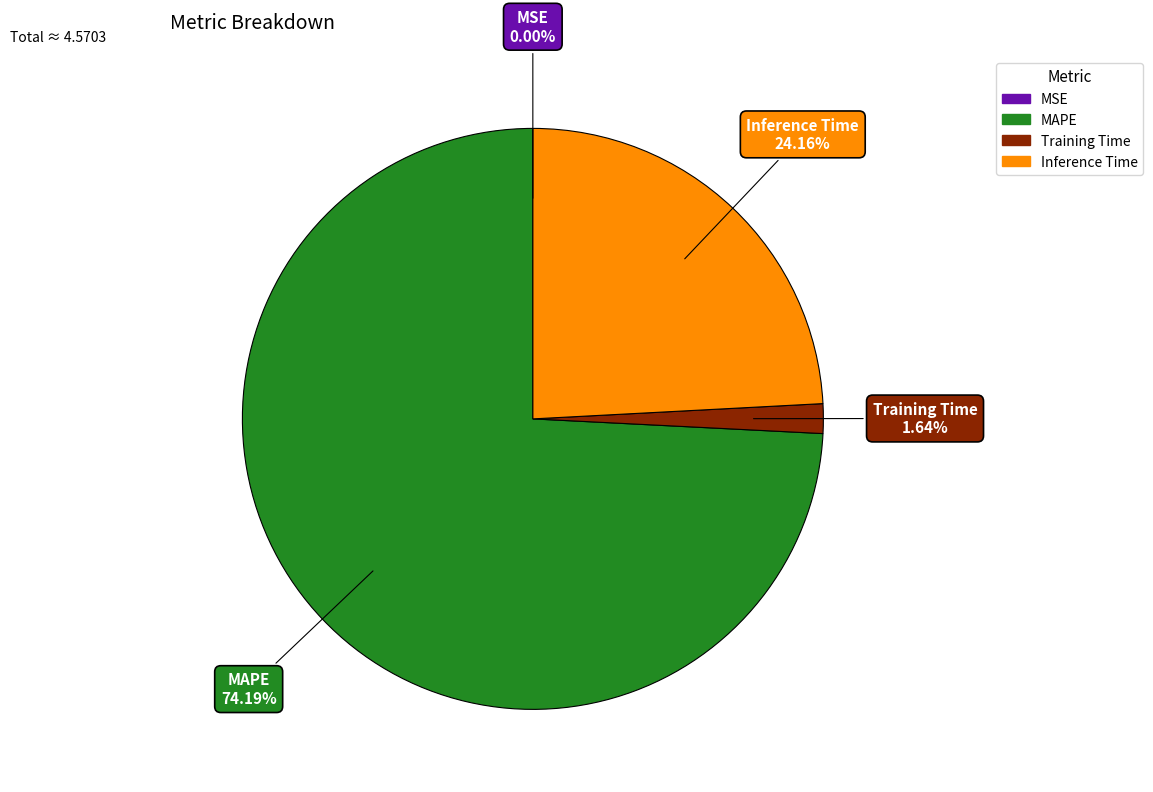

Which category accounts for the majority?

MAPE